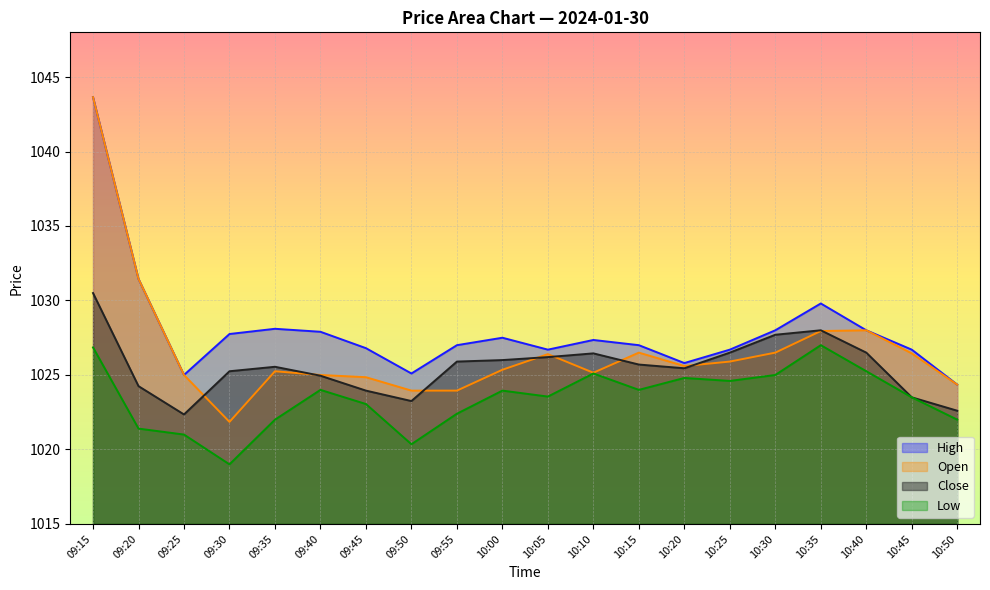

What is the sum of all Close values?

20510.5